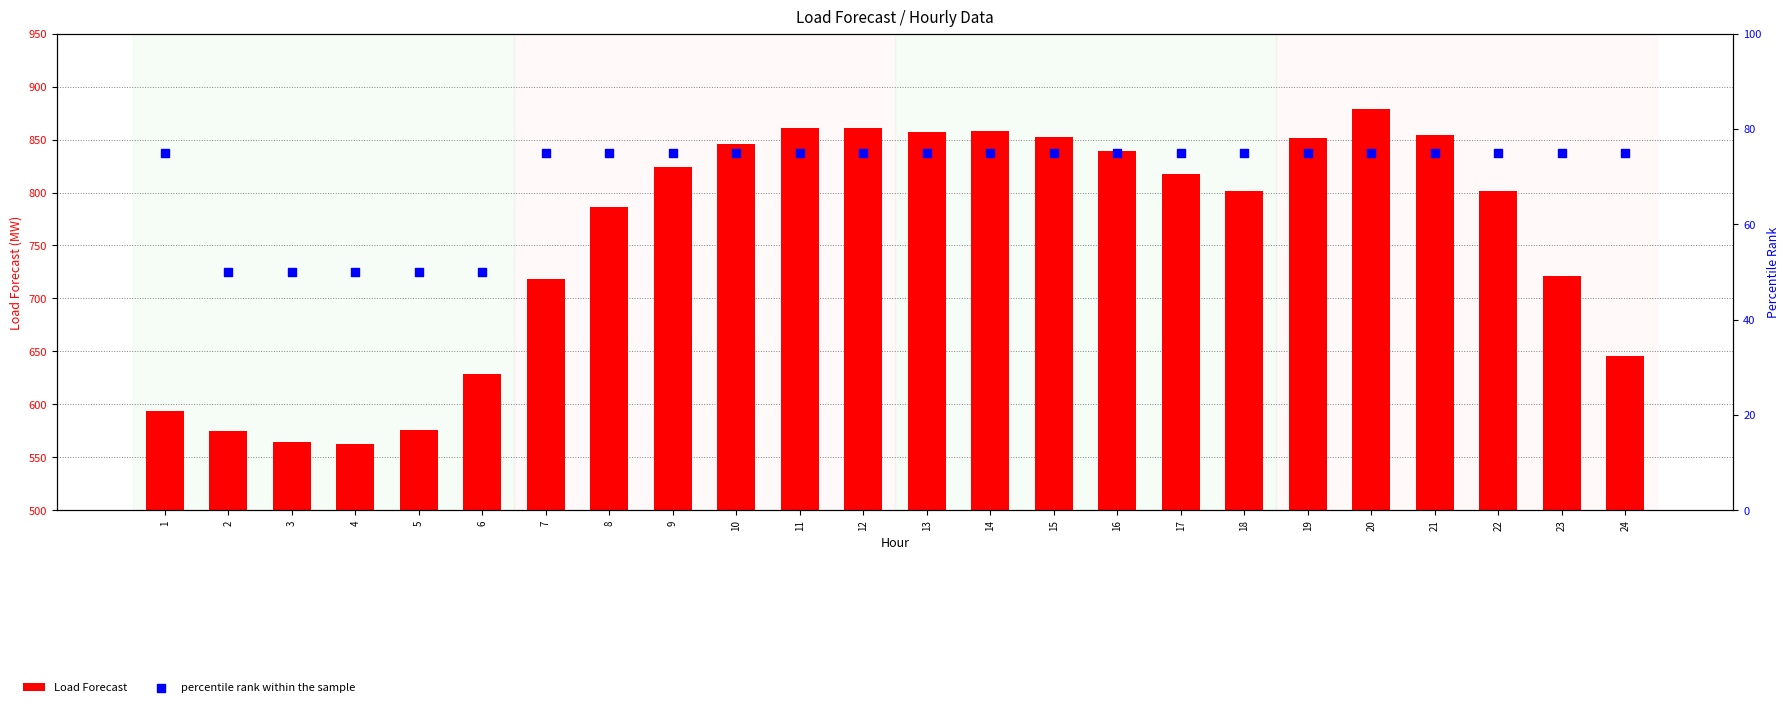

At which category is the sum across all series the highest?

20